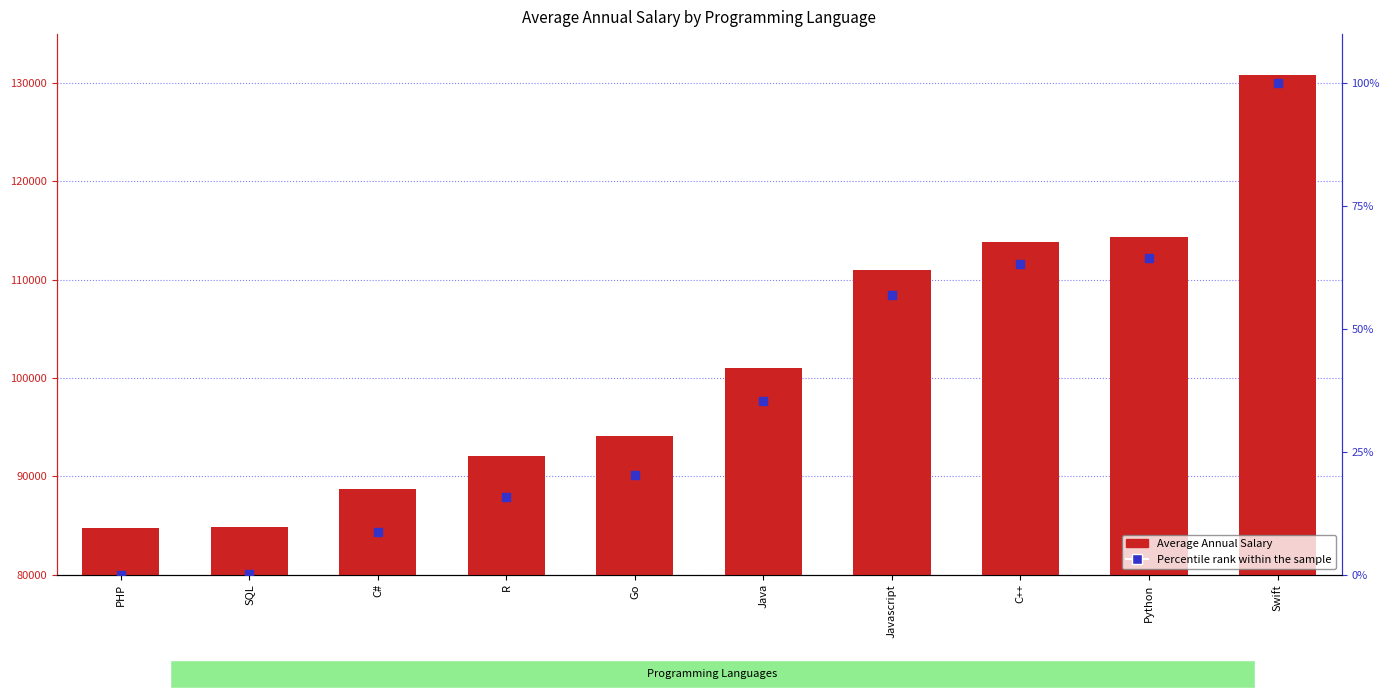

Is the value of Percentile rank within the sample at Java greater than the value of Average Annual Salary at C++?

No